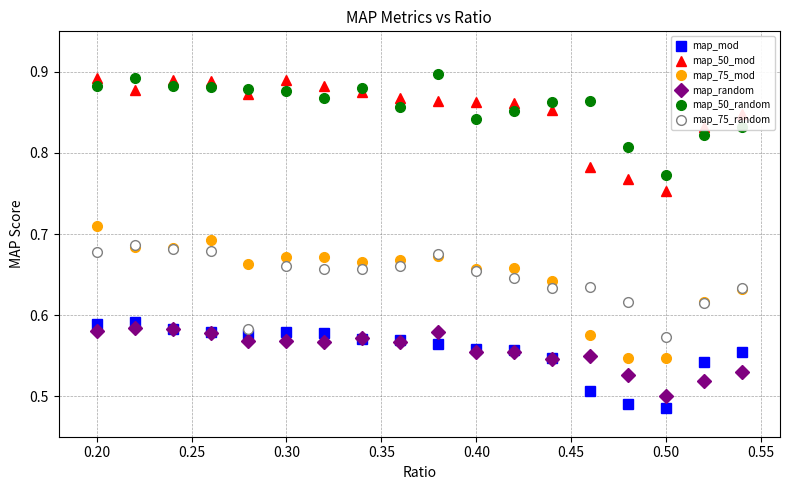

True or false: map_75_mod has more than 0 points higher than both neighbors.

True